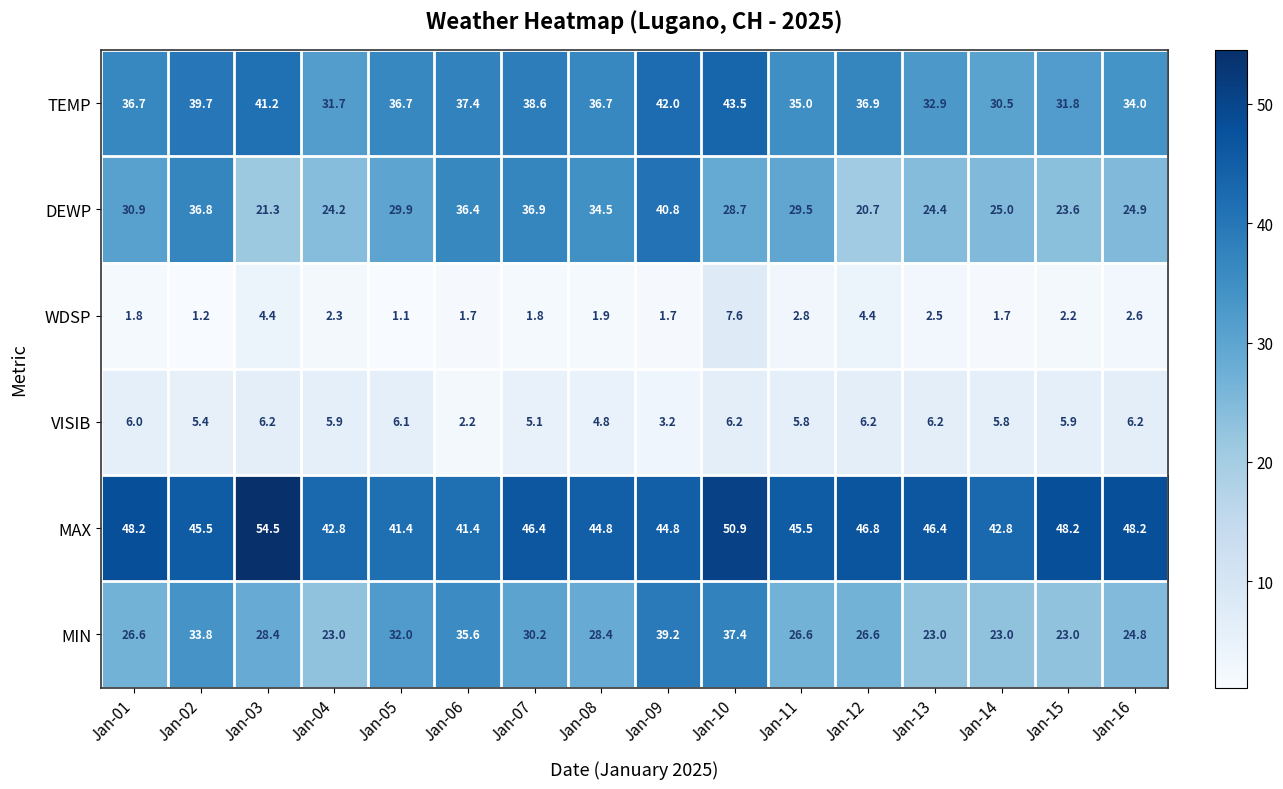

Count the number of data series in this chart.

6